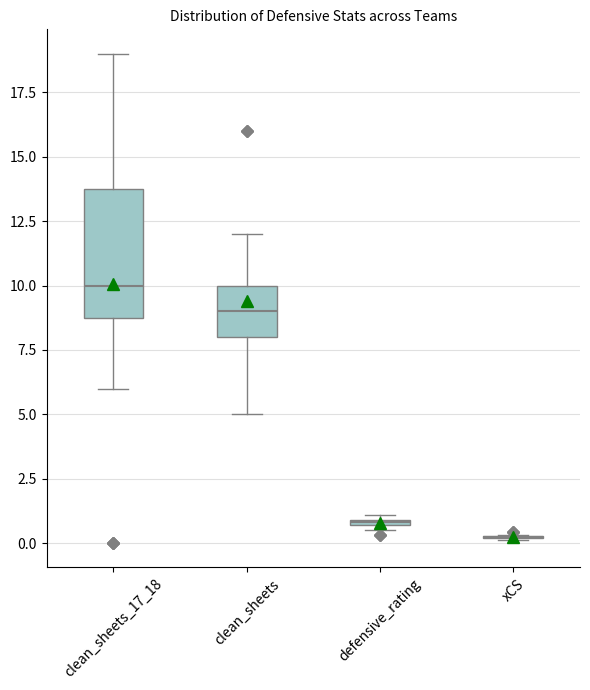

Where is the upper edge of the box for defensive_rating on the y-axis? The values are not printed on the chart, so give them approximately, as read against the axis.

1.0